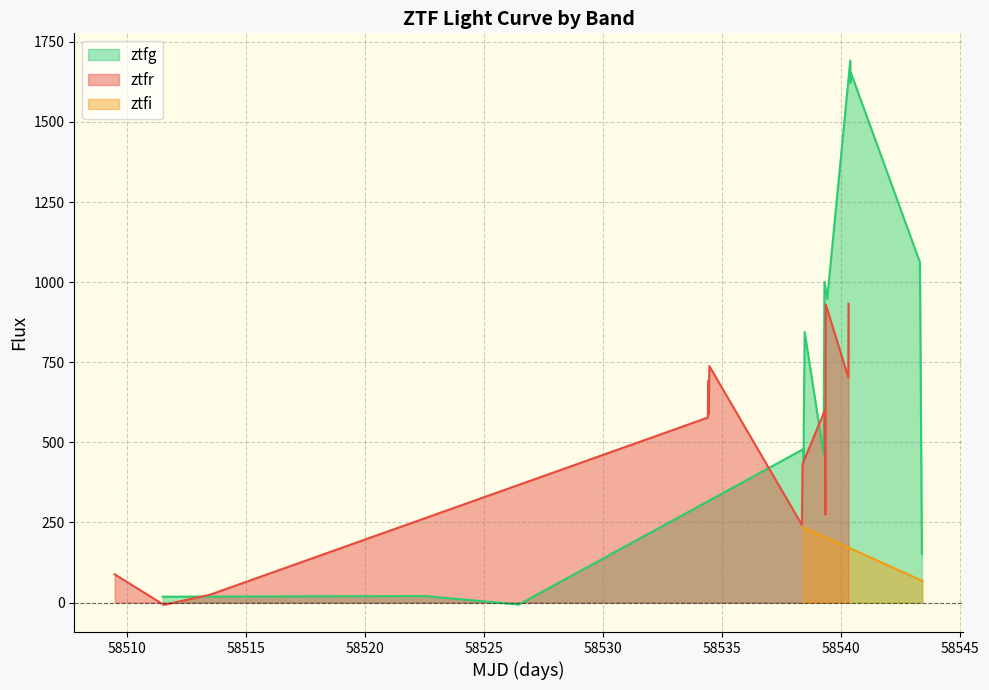

What is the label of the 9th point from the right?

58535